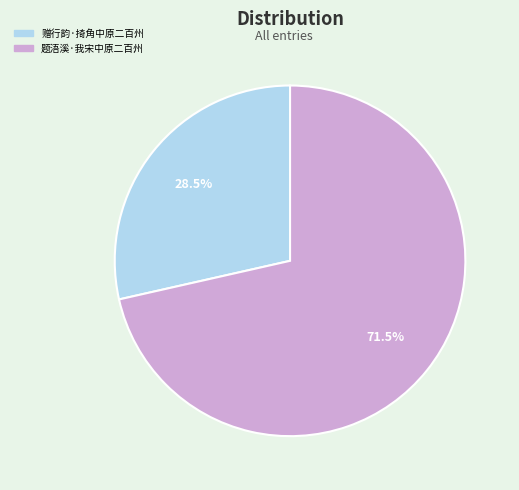

Rank the categories by value from highest to lowest.

题浯溪·我宋中原二百州, 赠行韵·掎角中原二百州